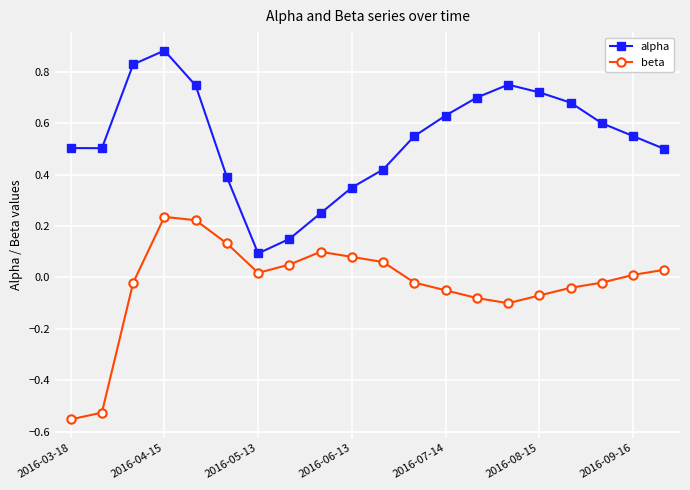

How many values in the beta series are below 0?

10